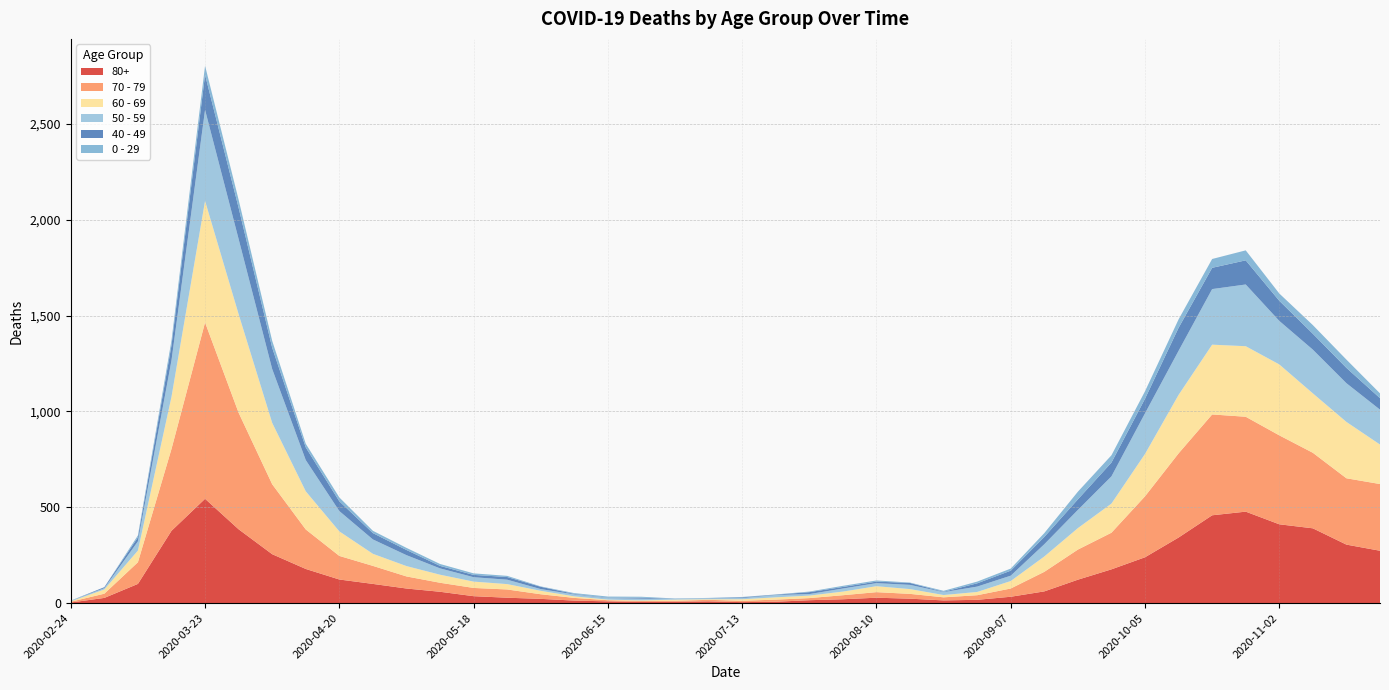

Reading right to left, what are all the values shown in this chart?

80+: 273	305	390	411	477	458	342	239	176	122	61	33	17	14	23	28	20	15	7	5	9	7	6	9	13	22	28	36	59	76	100	123	178	255	385	544	377	100	27	3
70 - 79: 348	346	394	464	495	526	439	318	191	157	102	43	24	16	25	29	21	11	11	7	8	5	5	6	14	24	43	43	47	63	94	123	206	365	608	920	427	113	22	4
60 - 69: 206	294	310	370	368	364	305	221	152	112	80	39	17	12	25	31	19	13	12	8	3	6	3	3	8	18	28	33	42	54	63	128	199	320	514	634	272	61	22	2
50 - 59: 182	202	228	227	322	290	230	212	142	95	64	28	28	15	22	16	16	8	12	6	5	3	9	8	10	9	23	23	33	57	75	106	163	281	392	475	190	48	7	3
40 - 49: 60	80	83	105	126	111	120	76	72	55	38	26	17	2	10	8	8	10	2	4	1	1	5	2	3	12	14	12	13	27	33	51	66	111	163	183	79	21	5	0
0 - 29: 25	43	45	38	52	46	44	39	38	40	20	11	9	5	2	6	6	3	1	2	1	2	5	6	4	2	6	8	10	11	12	20	19	36	42	47	25	10	0	1